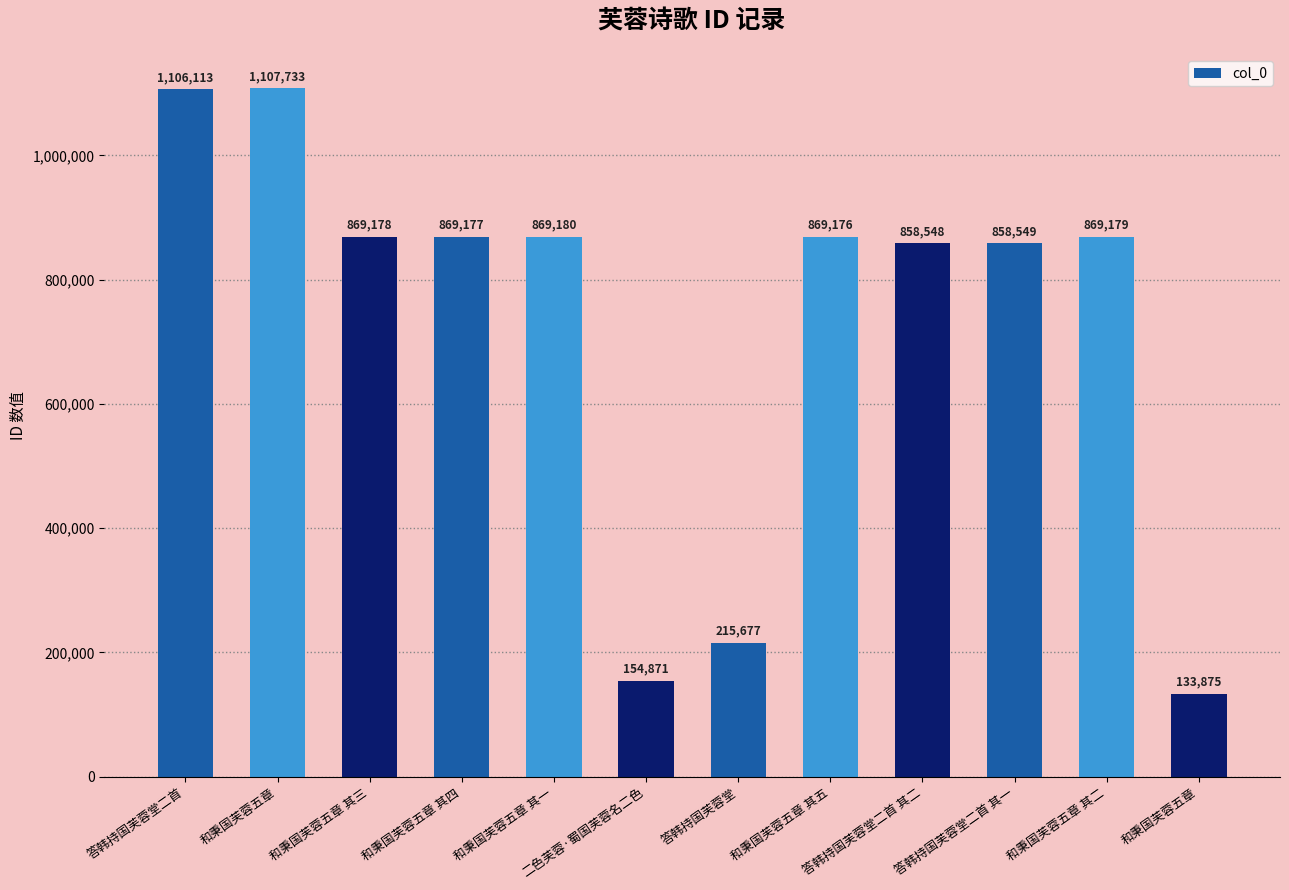

Count the number of data series in this chart.

1